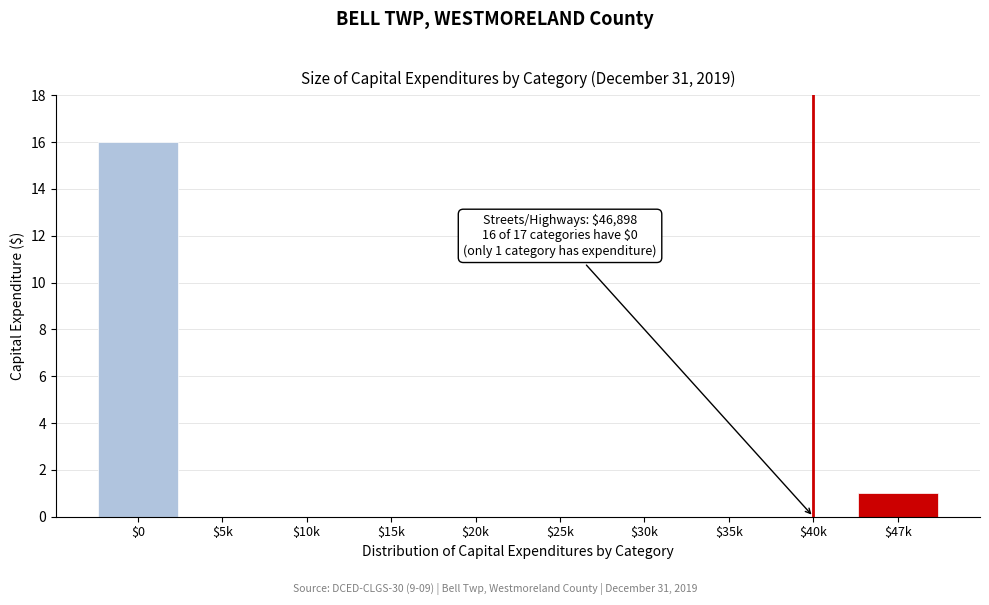

Which label corresponds to the largest value in the chart?

$0